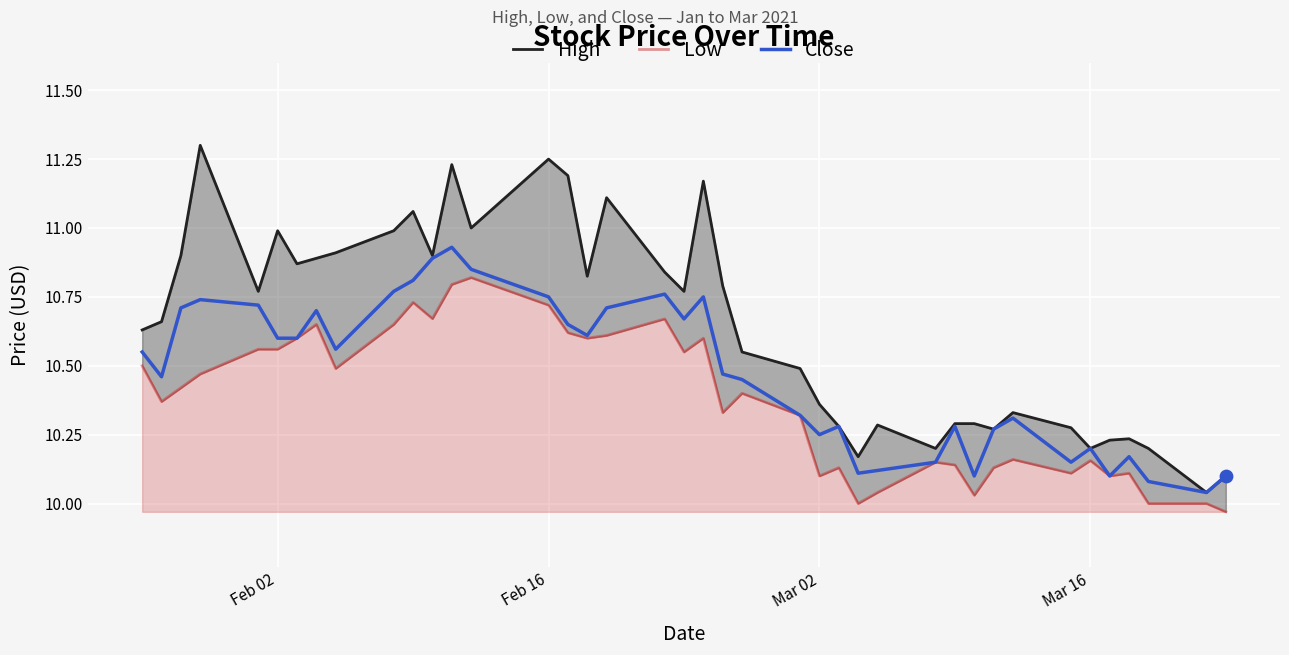

At how many categories does at least one series exceed 10?

40